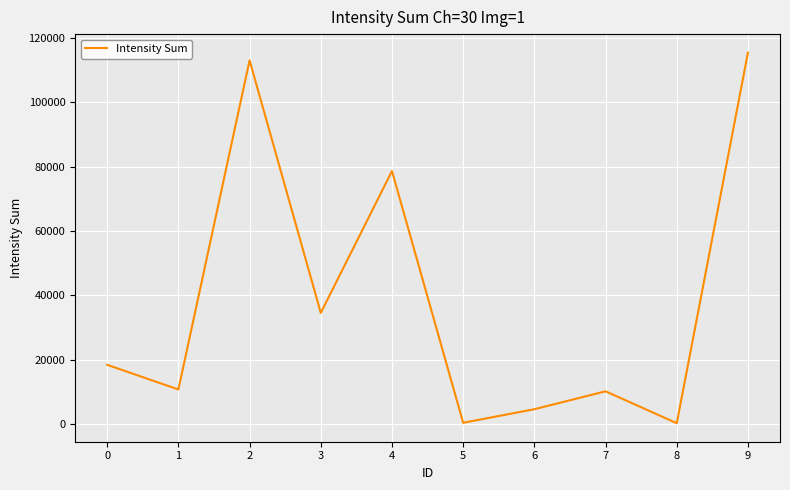

Is it true that the value at 8 is 214?

True